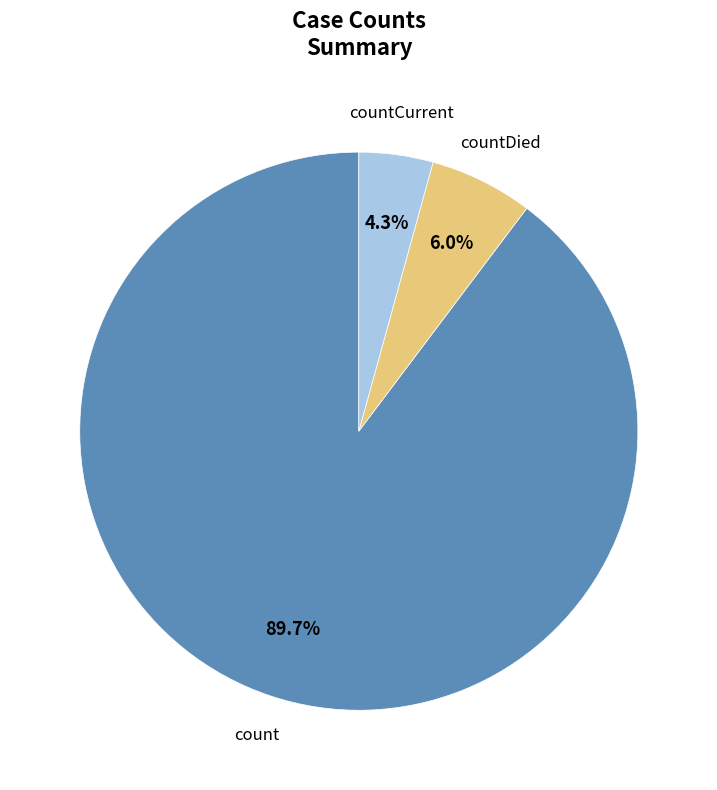

Which slice represents more than half of the pie?

count